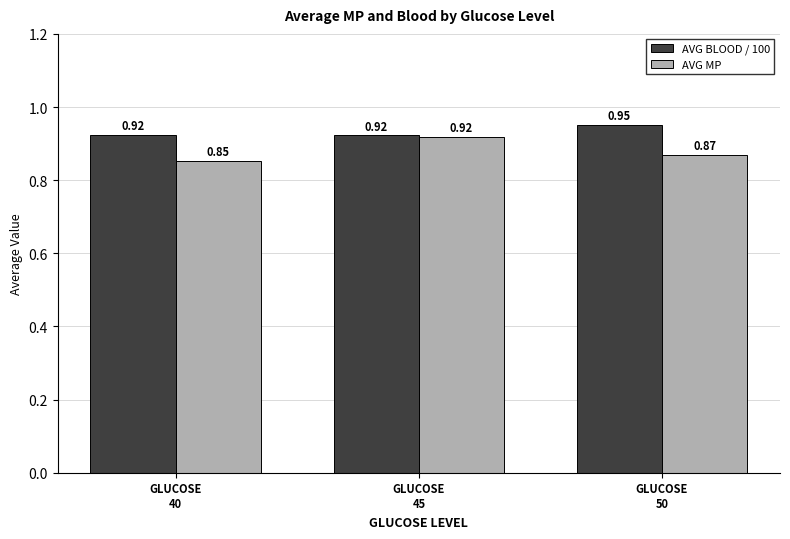

How many groups of bars are there?

3